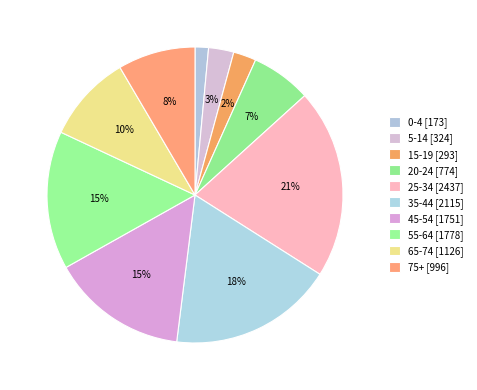

To the nearest percent, what percentage of the pie is 5-14?

3%